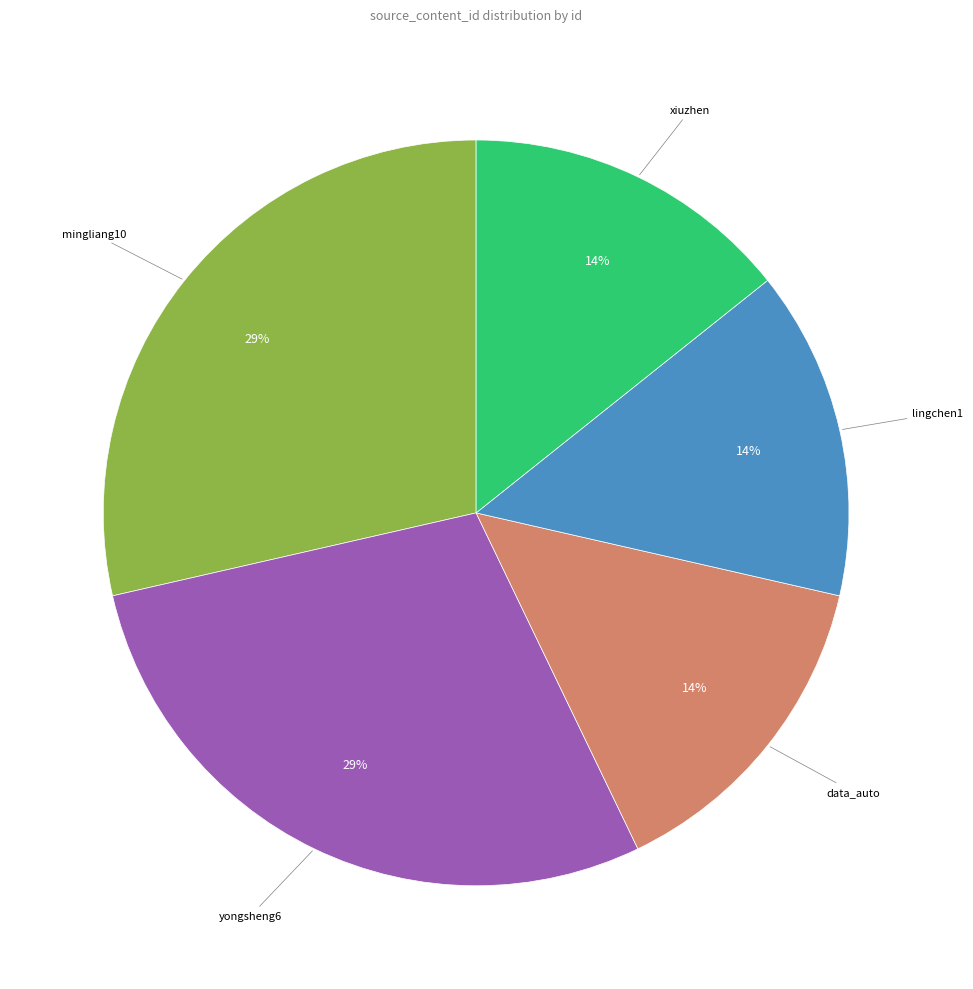

To the nearest percent, what is the average slice percentage?

20%